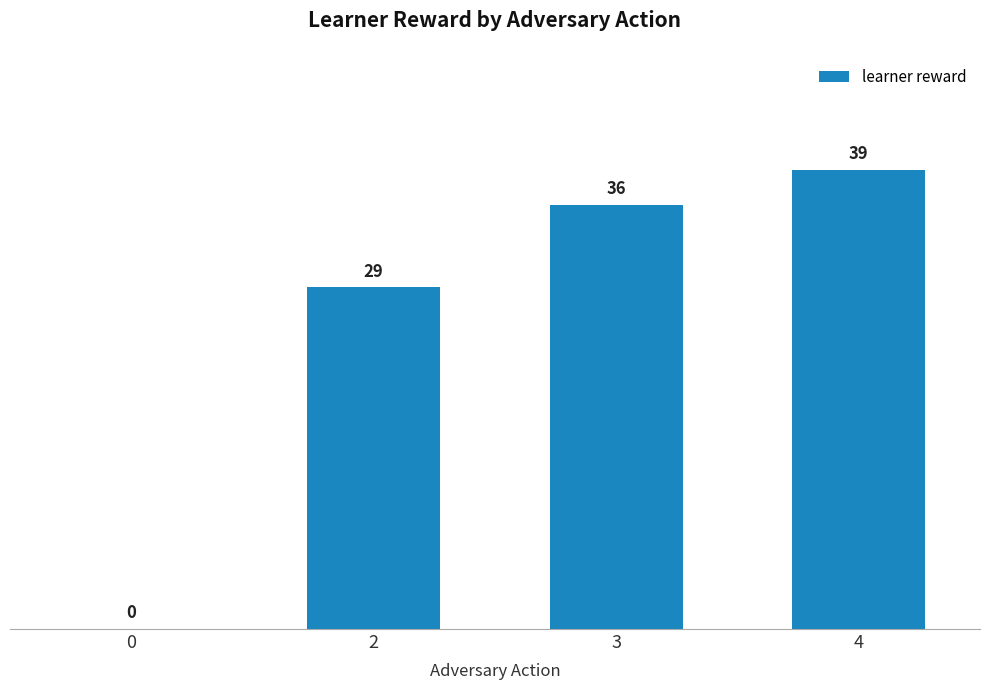

Which has a higher value, 4 or 3?

4